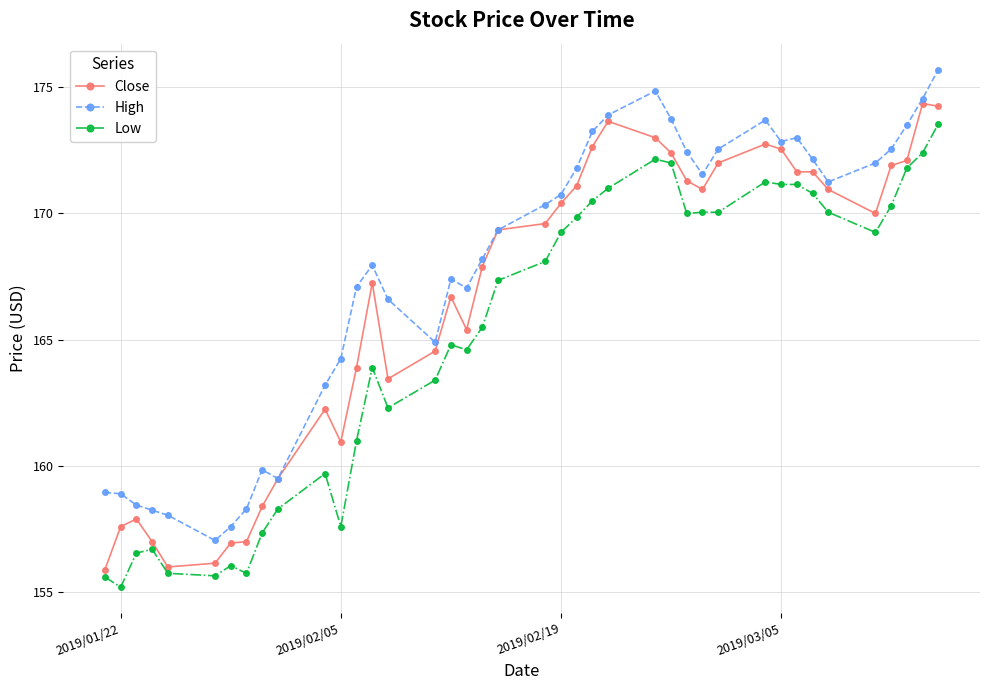

What is the greatest value displayed?

175.7